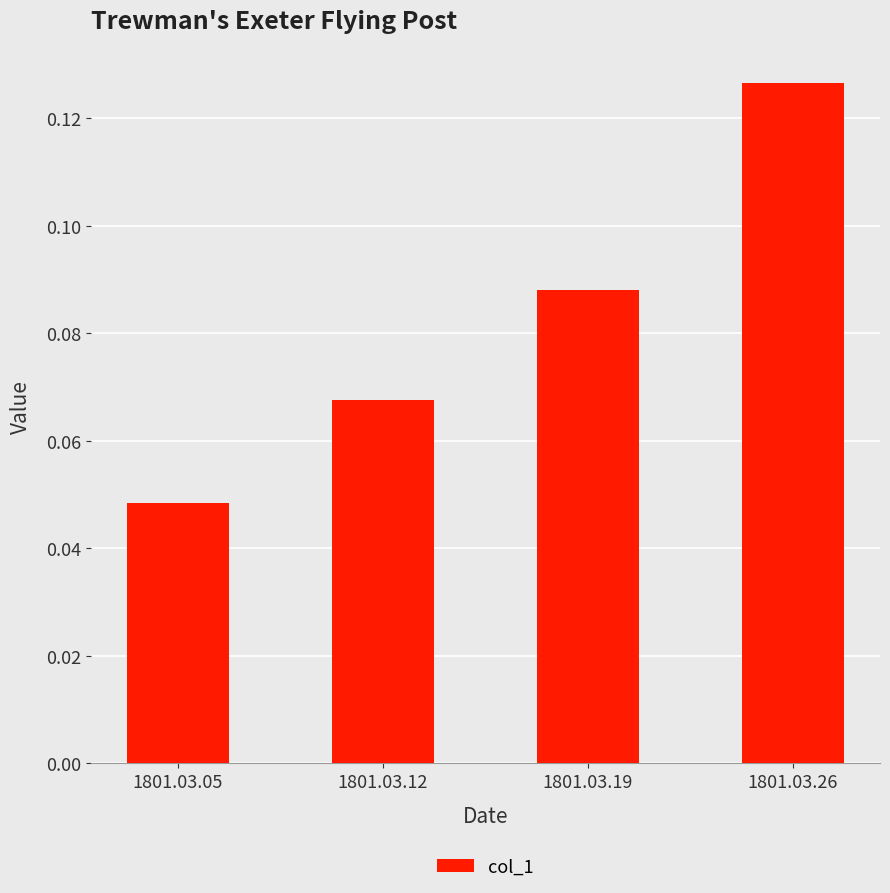

The chart shows a value of 0.1 at 1801.03.05. True or false?

False